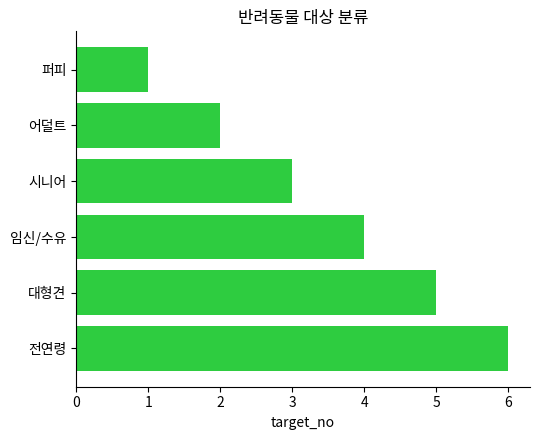

What is the greatest value displayed?

6